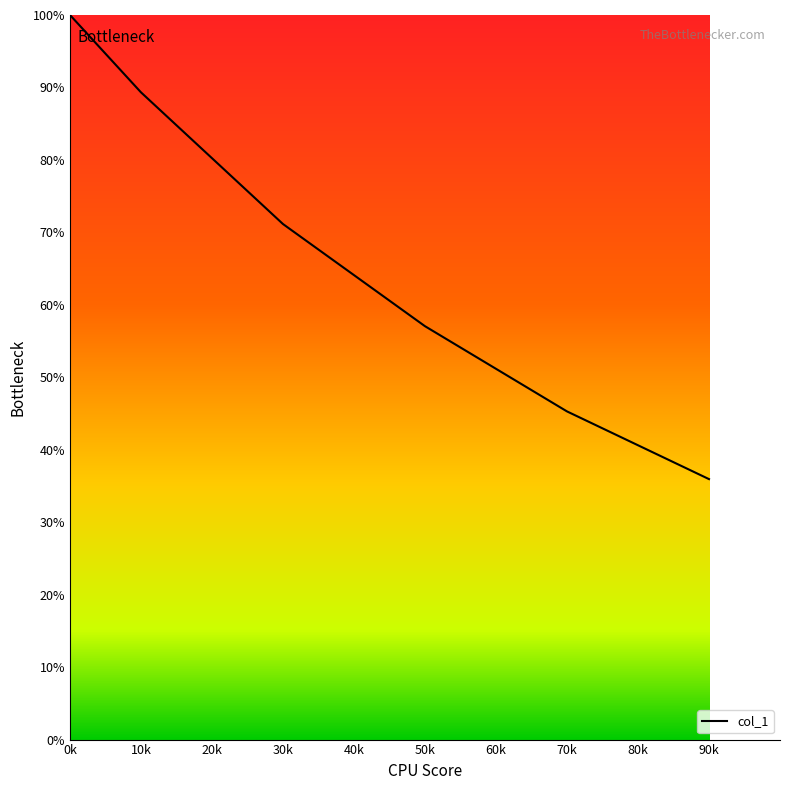

What is the difference between the second highest and minimum values?

53.4